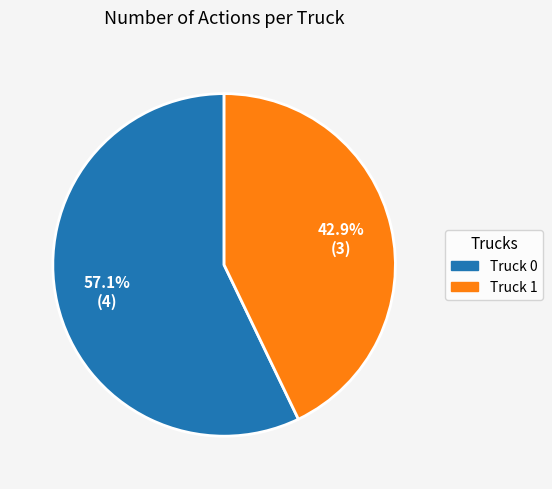

What is the largest slice in the pie chart?

Truck 0